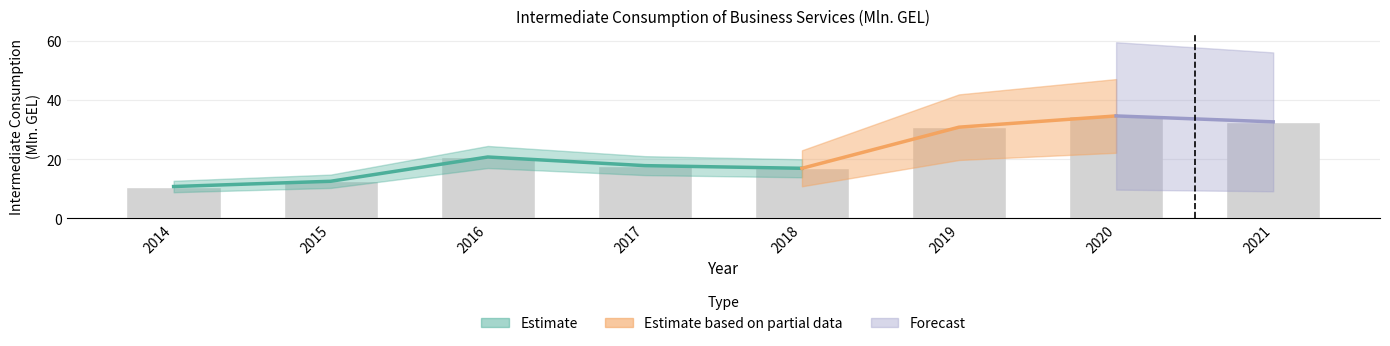

Does the chart contain stacked bars?

No